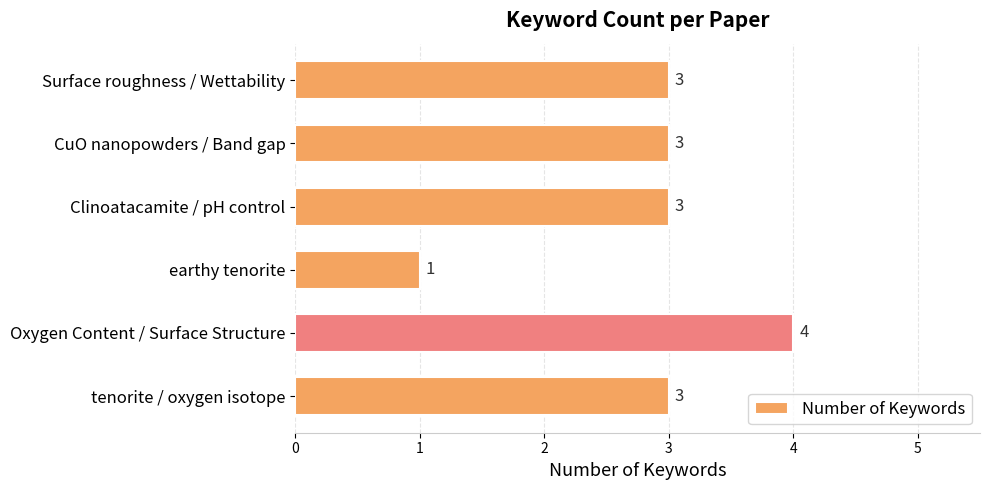

The value at Surface roughness / Wettability is 5. True or false?

False